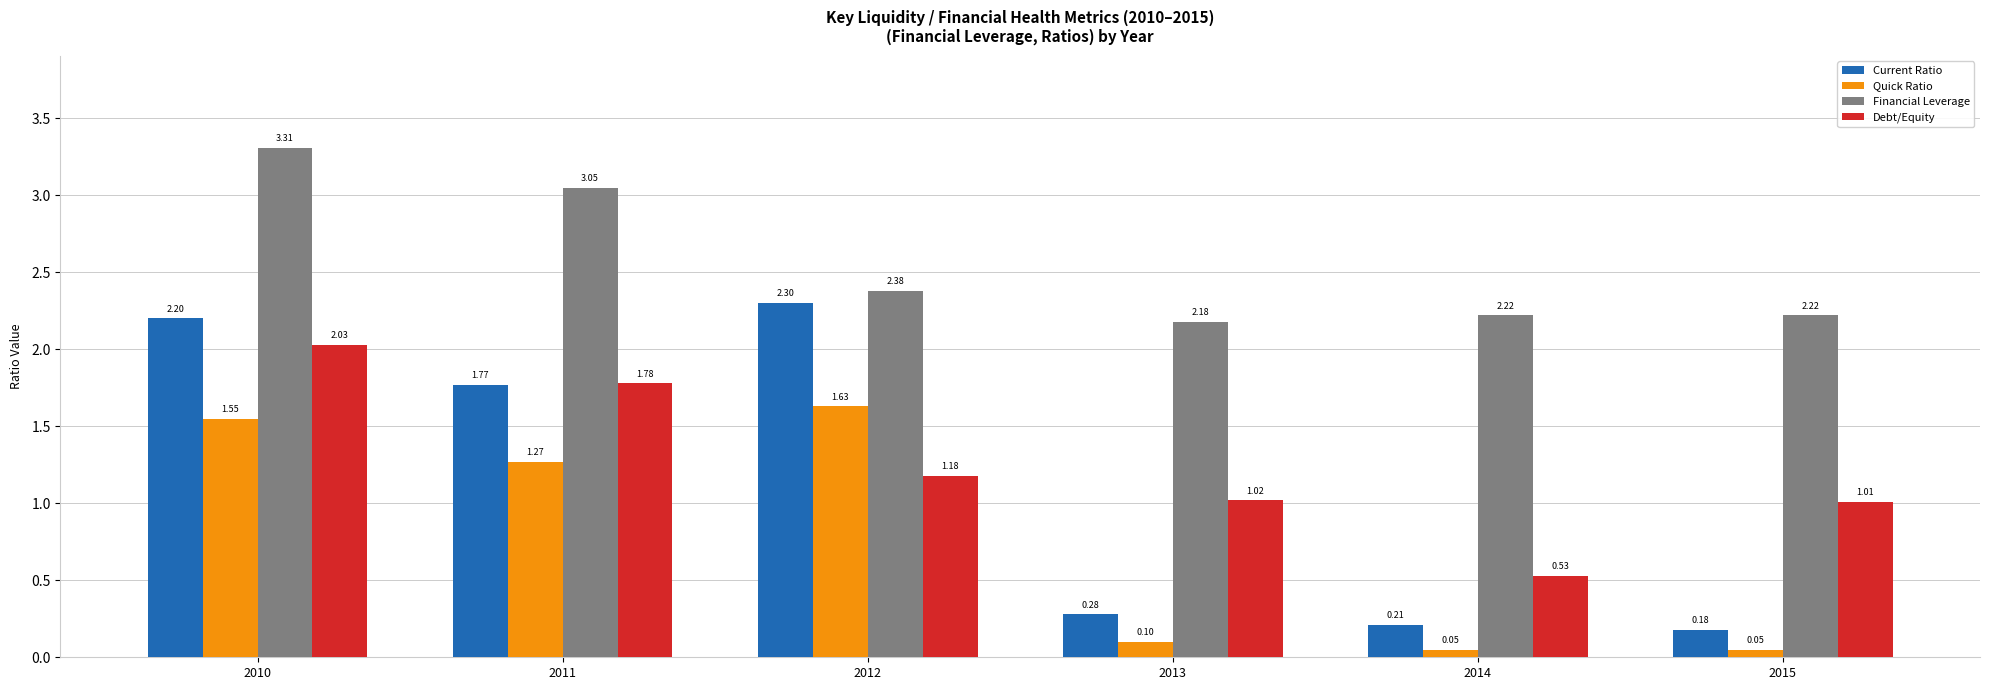

At how many categories does at least one series exceed 3?

2